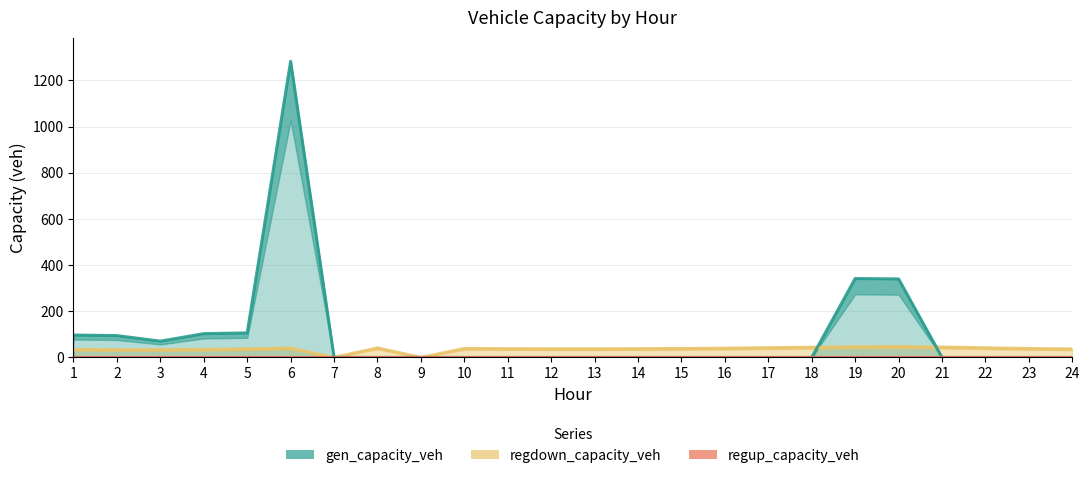

Rank the categories by regdown_capacity_veh value from highest to lowest.

20, 19, 21, 18, 17, 22, 8, 6, 16, 10, 15, 23, 11, 14, 12, 13, 5, 24, 4, 1, 3, 2, 7, 9